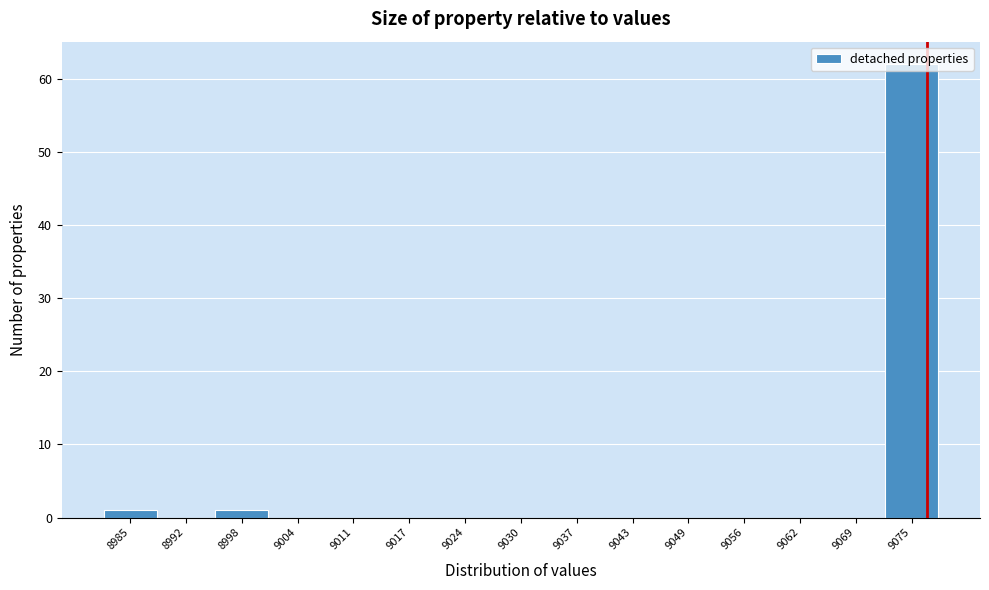

The value at 9043 is -29. True or false?

False